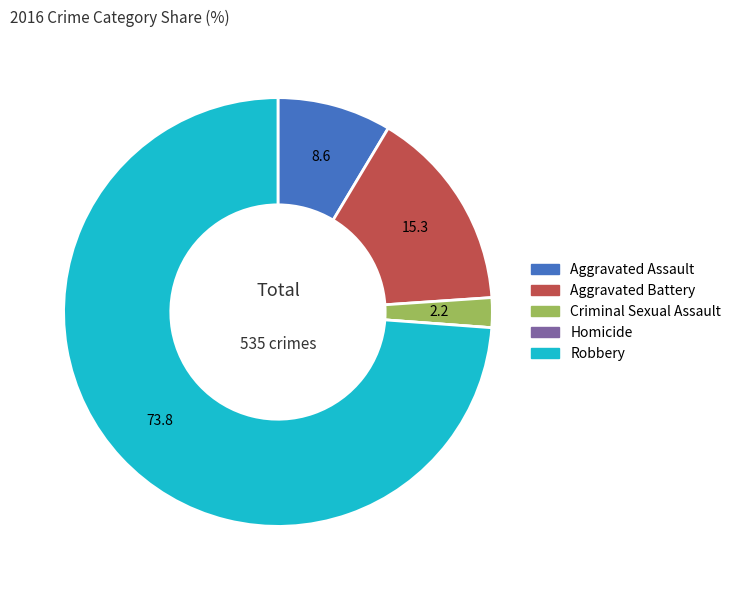

Is it true that Robbery is 74% of the pie?

True